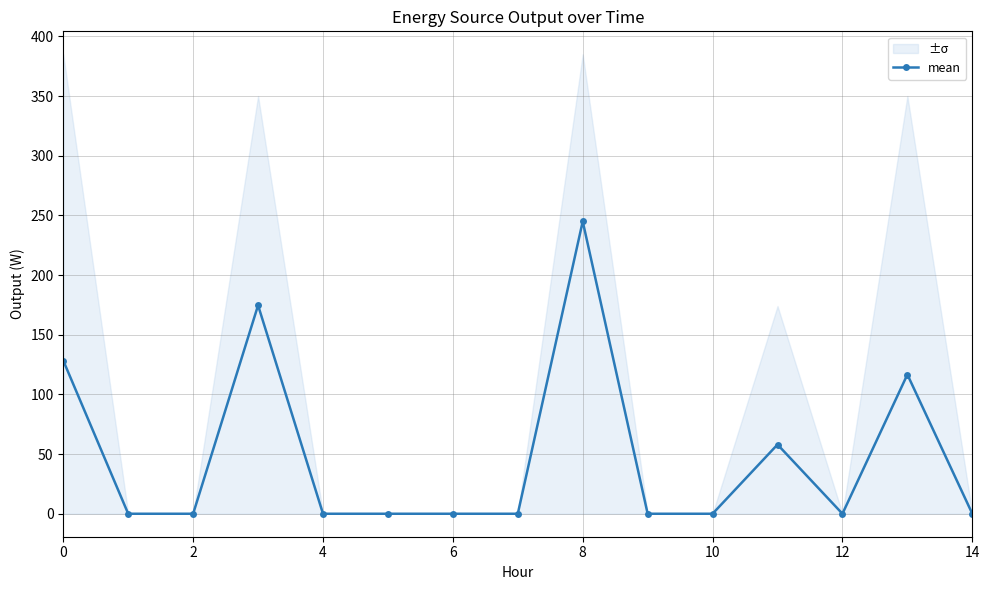

What is the maximum value shown in the chart?

245.0